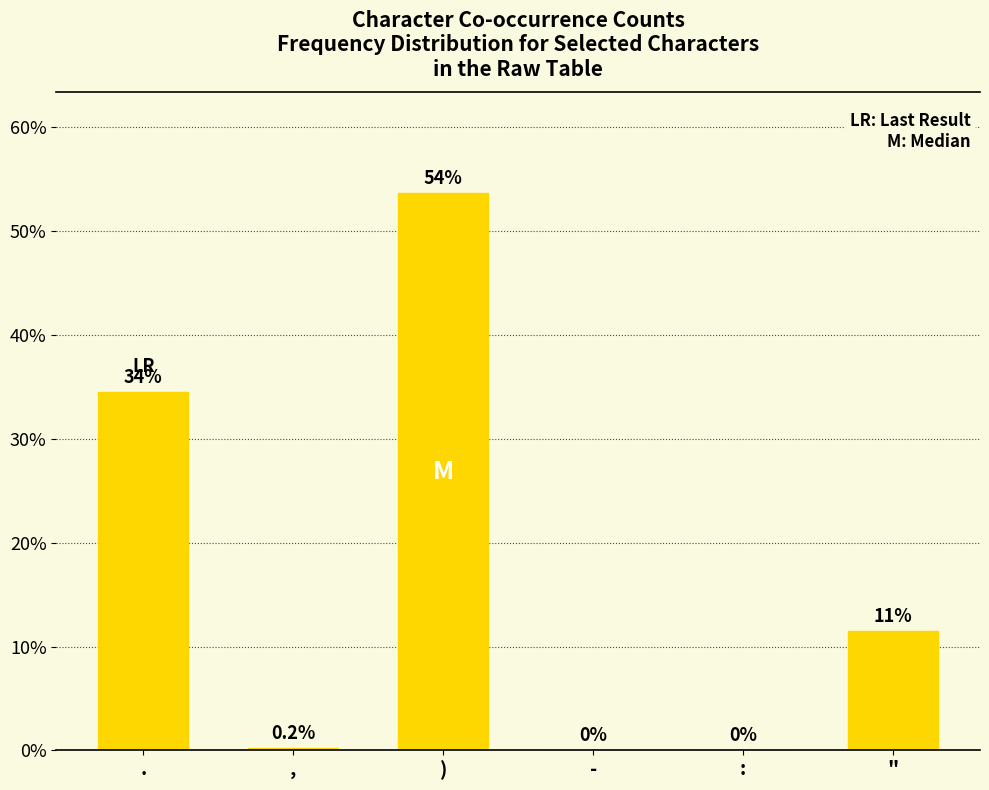

At which category does the chart reach its peak across all series?

)